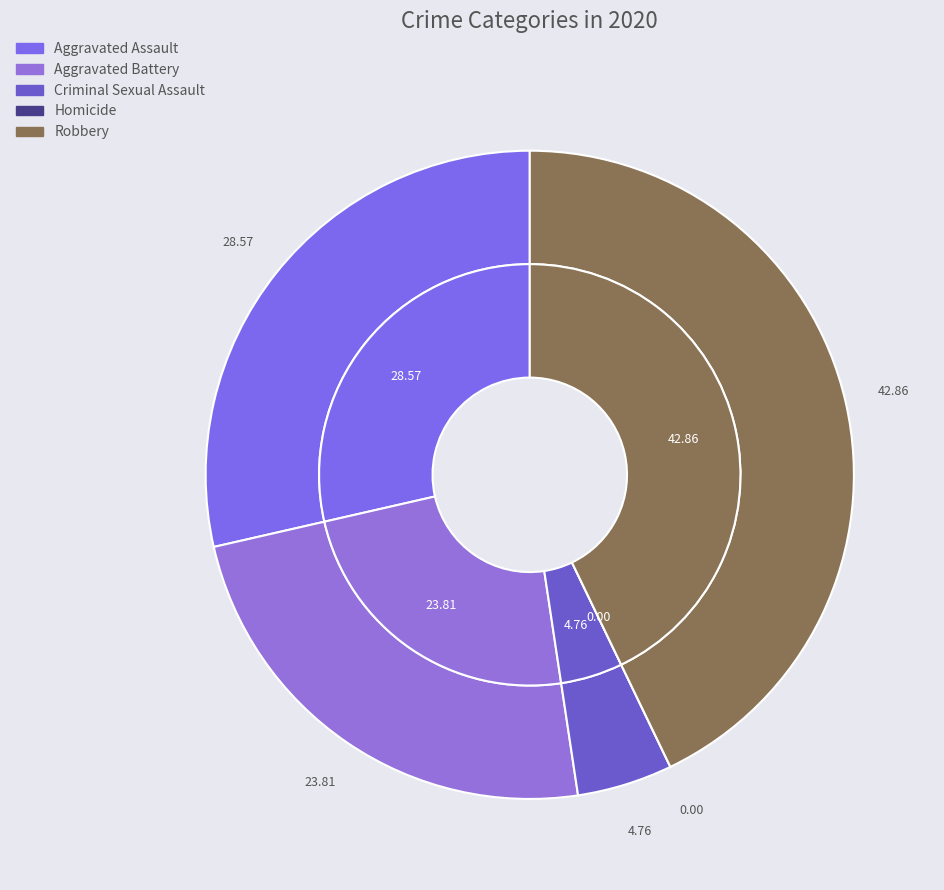

Combined, do Robbery and Homicide account for over 50%?

No